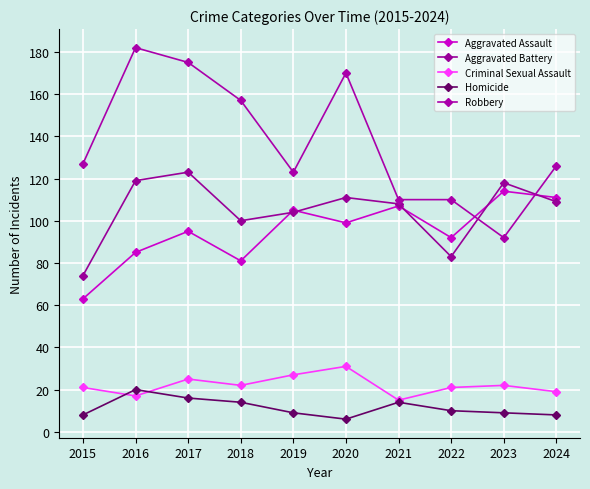

What is the average value of the Aggravated Battery series?

105